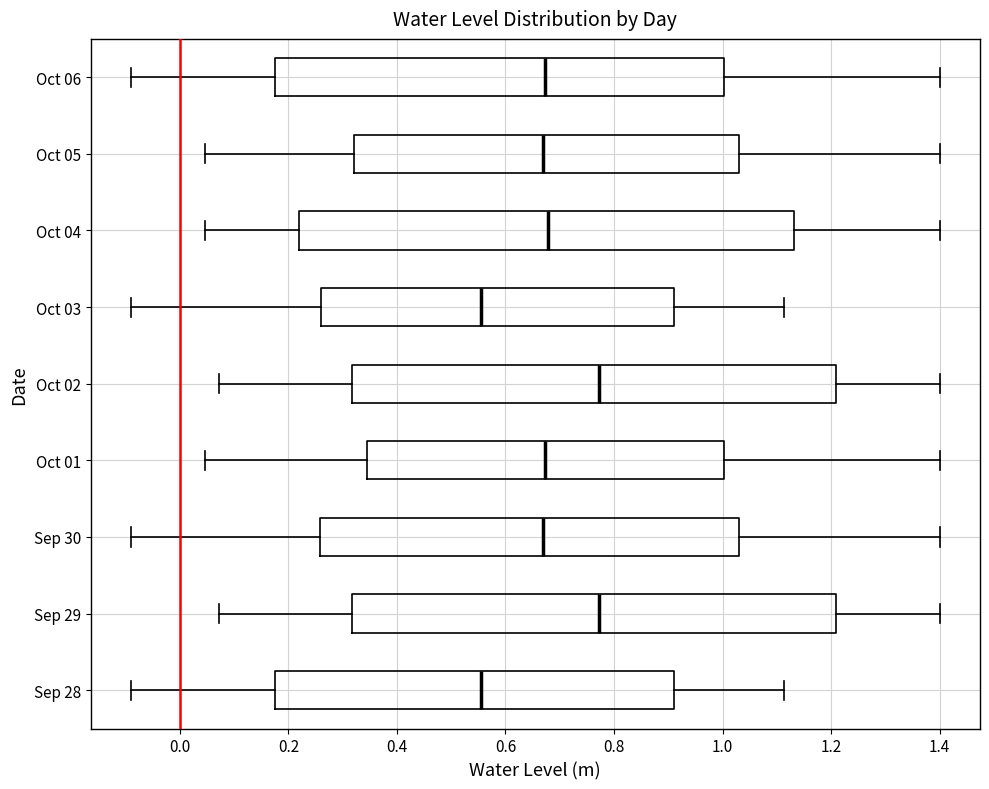

Where is the right edge of the box for Sep 30 on the x-axis? The values are not printed on the chart, so give them approximately, as read against the axis.

1.04